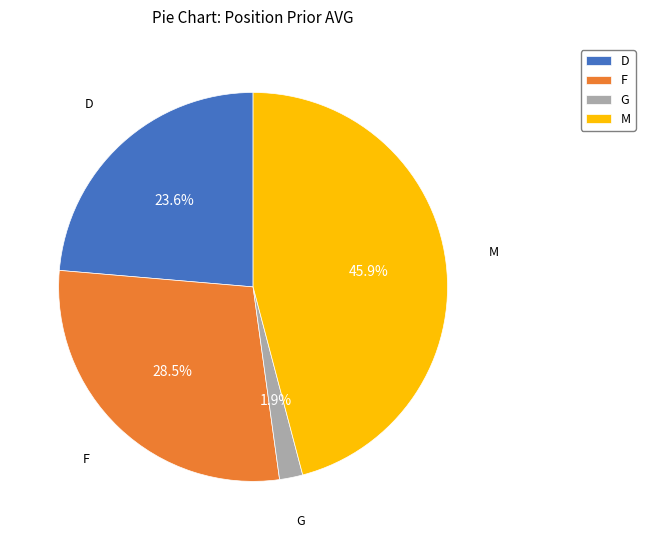

To the nearest percent, what is the difference between the largest and smallest slice percentages?

44%